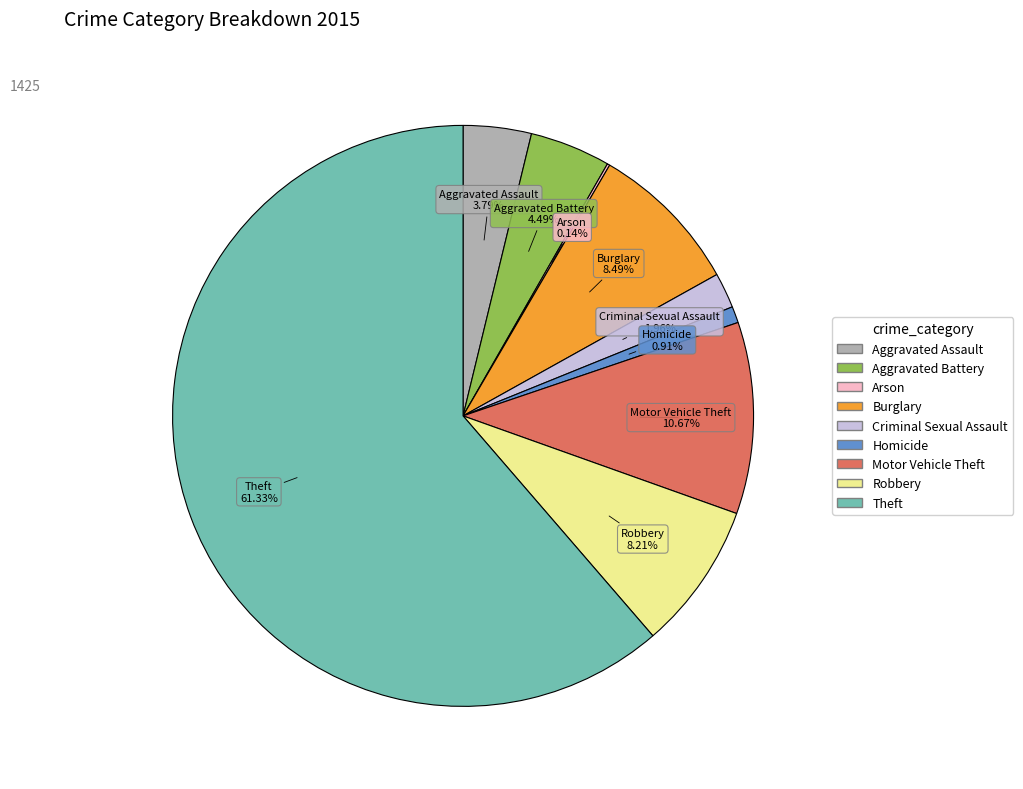

What is the largest slice in the pie chart?

Theft